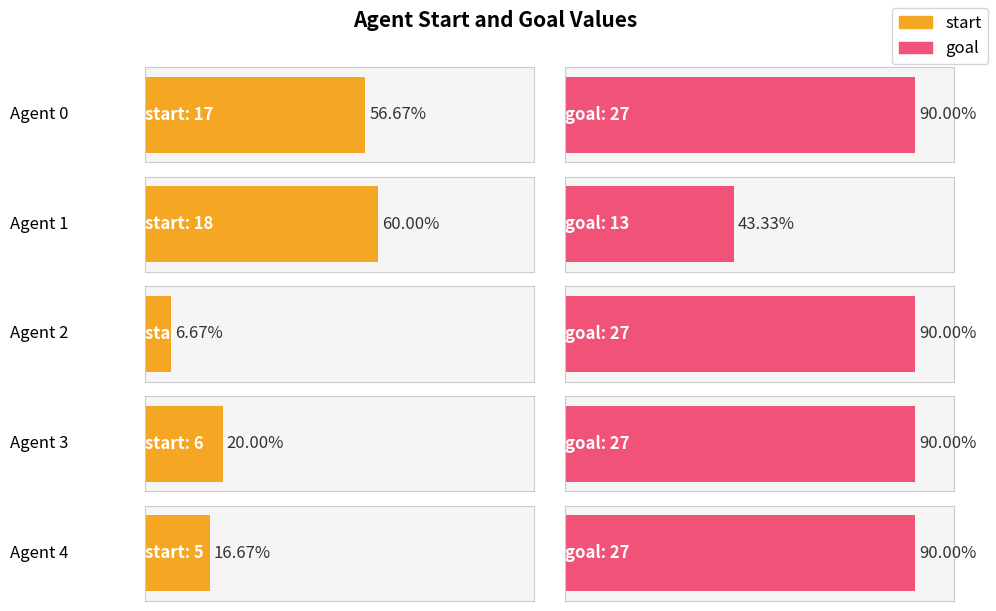

What is the difference between the start values at 4 and 2?

3